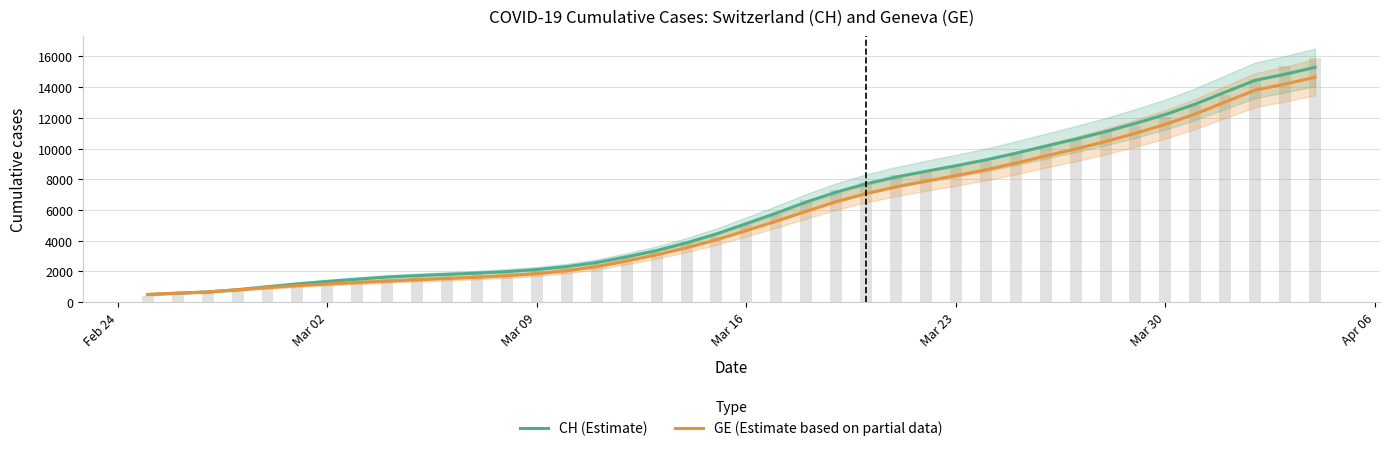

What is the maximum value shown in the chart?

15287.3